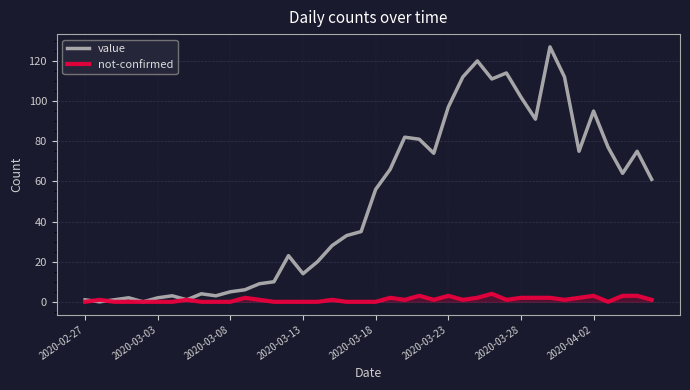

Reading right to left, transcribe all the data shown in this chart.

value: 61	75	64	77	95	75	112	127	91	102	114	111	120	112	97	74	81	82	66	56	35	33	28	20	14	23	10	9	6	5	3	4	1	3	2	0	2	1	0	1
not-confirmed: 1	3	3	0	3	2	1	2	2	2	1	4	2	1	3	1	3	1	2	0	0	0	1	0	0	0	0	1	2	0	0	0	1	0	0	0	0	0	1	0